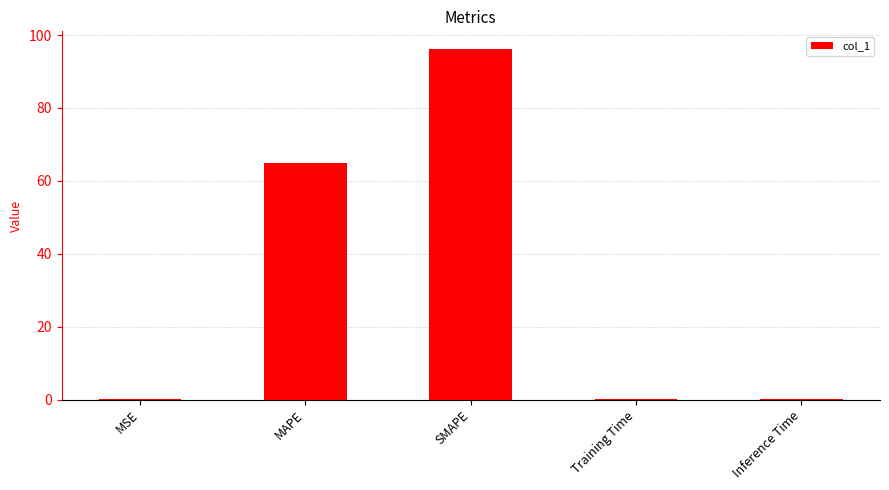

Is it true that the value at SMAPE is 96.2?

True